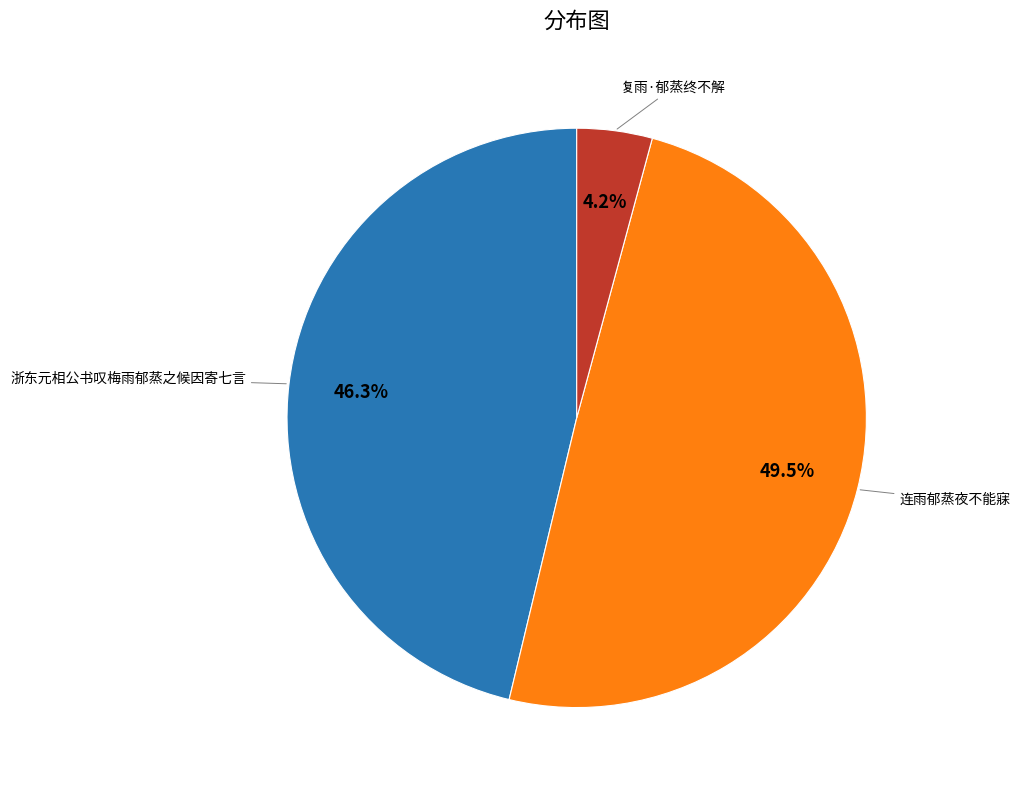

Is there any slice that represents more than half of the pie?

No